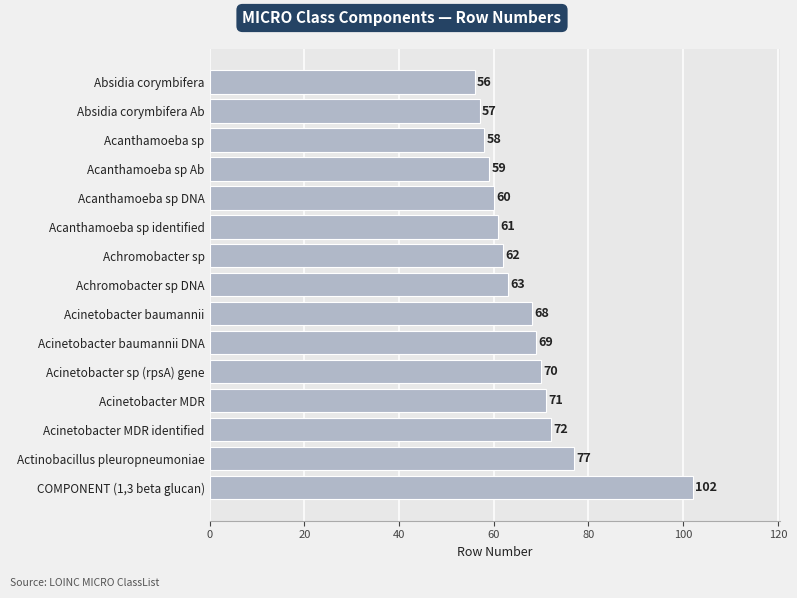

Reading bottom to top, what are all the values shown in this chart?

COMPONENT (1,3 beta glucan)=102	Actinobacillus pleuropneumoniae=77	Acinetobacter MDR identified=72	Acinetobacter MDR=71	Acinetobacter sp (rpsA) gene=70	Acinetobacter baumannii DNA=69	Acinetobacter baumannii=68	Achromobacter sp DNA=63	Achromobacter sp=62	Acanthamoeba sp identified=61	Acanthamoeba sp DNA=60	Acanthamoeba sp Ab=59	Acanthamoeba sp=58	Absidia corymbifera Ab=57	Absidia corymbifera=56